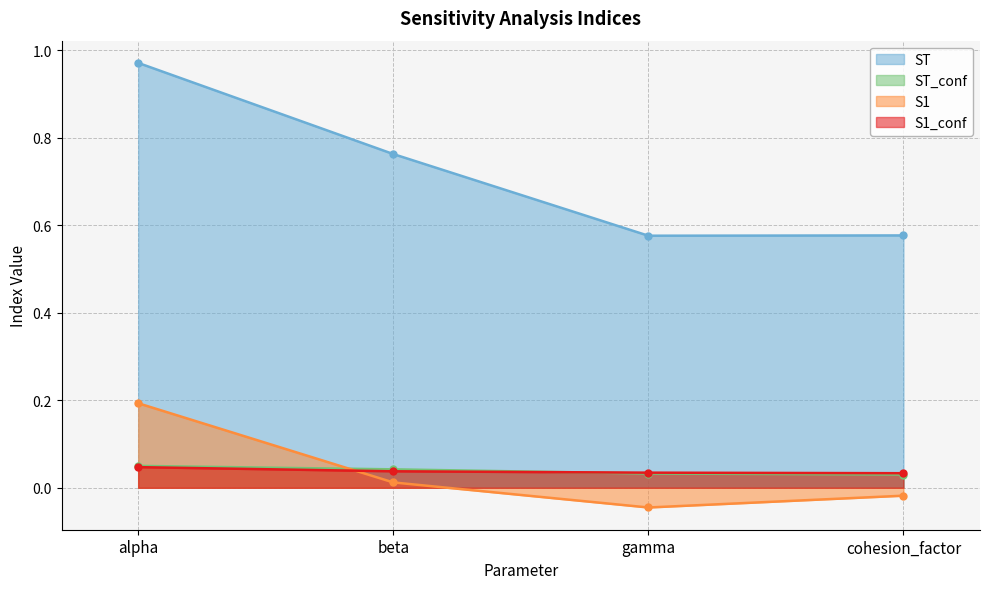

Which label corresponds to the largest value in the chart?

alpha